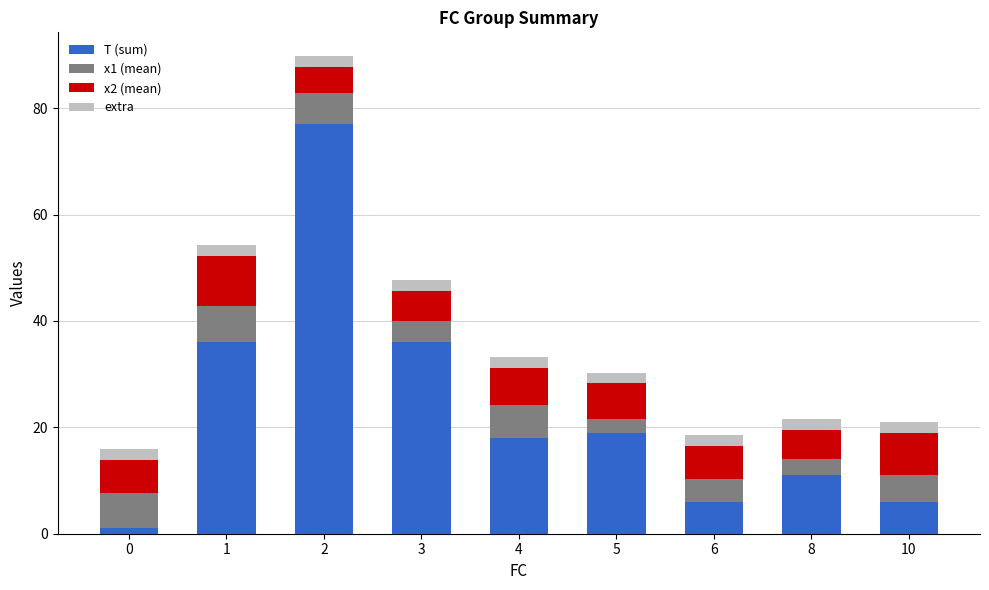

True or false: T (sum) has a value of 18.0 at 4.

True